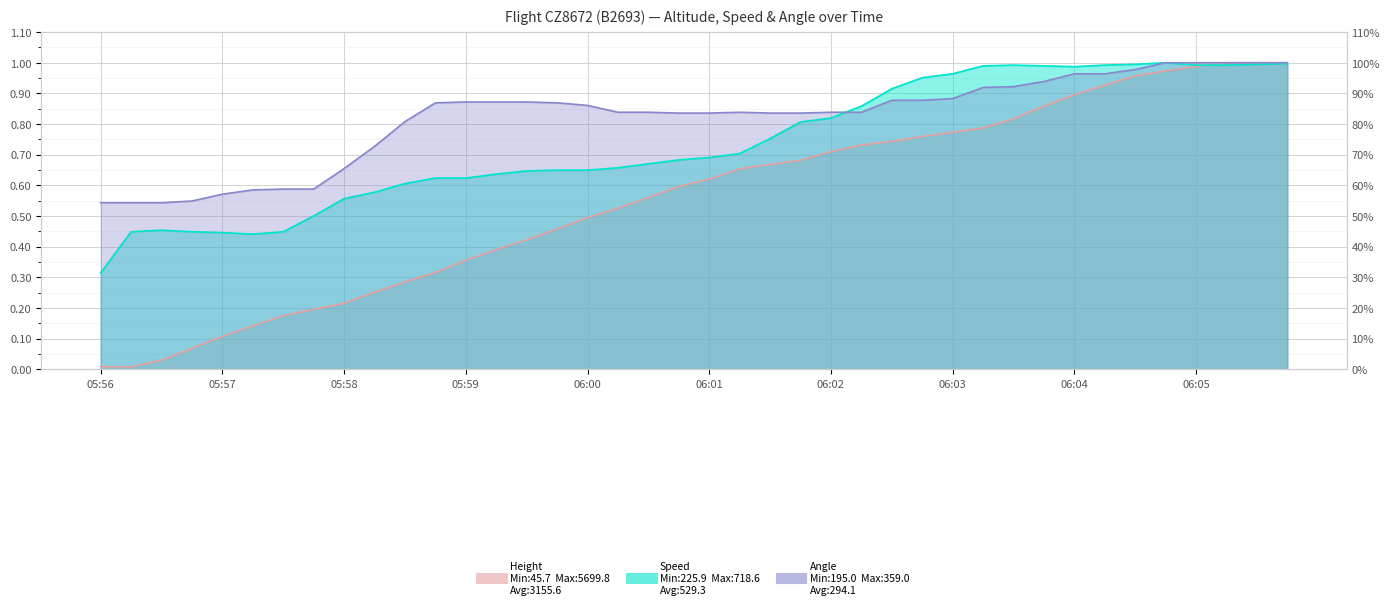

What is the highest value of the Speed series?

1.0